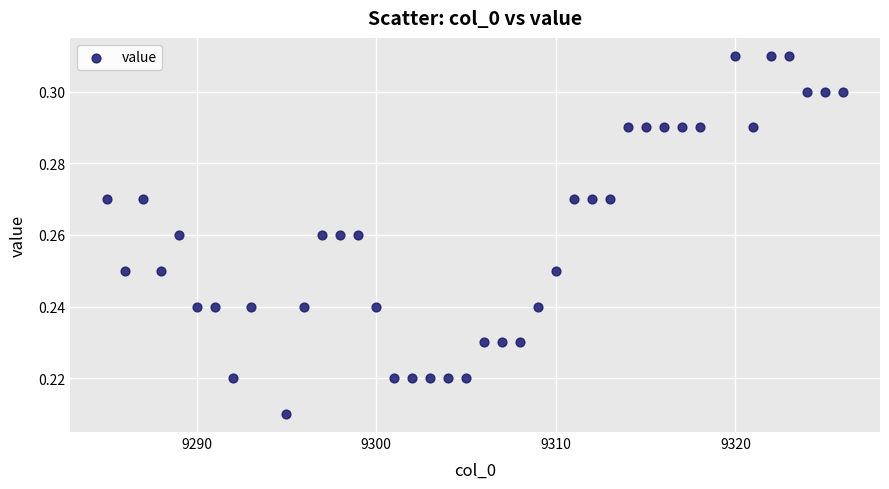

What is the range of X values (max minus min)?

41.0